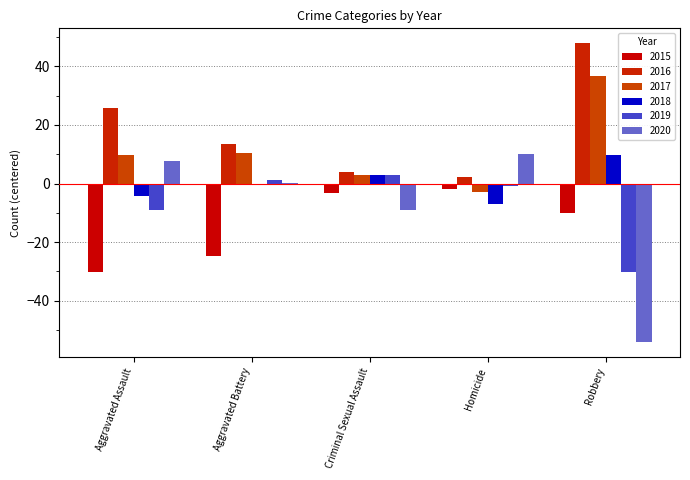

Is the value of 2020 at Aggravated Battery greater than the value of 2016 at Homicide?

No